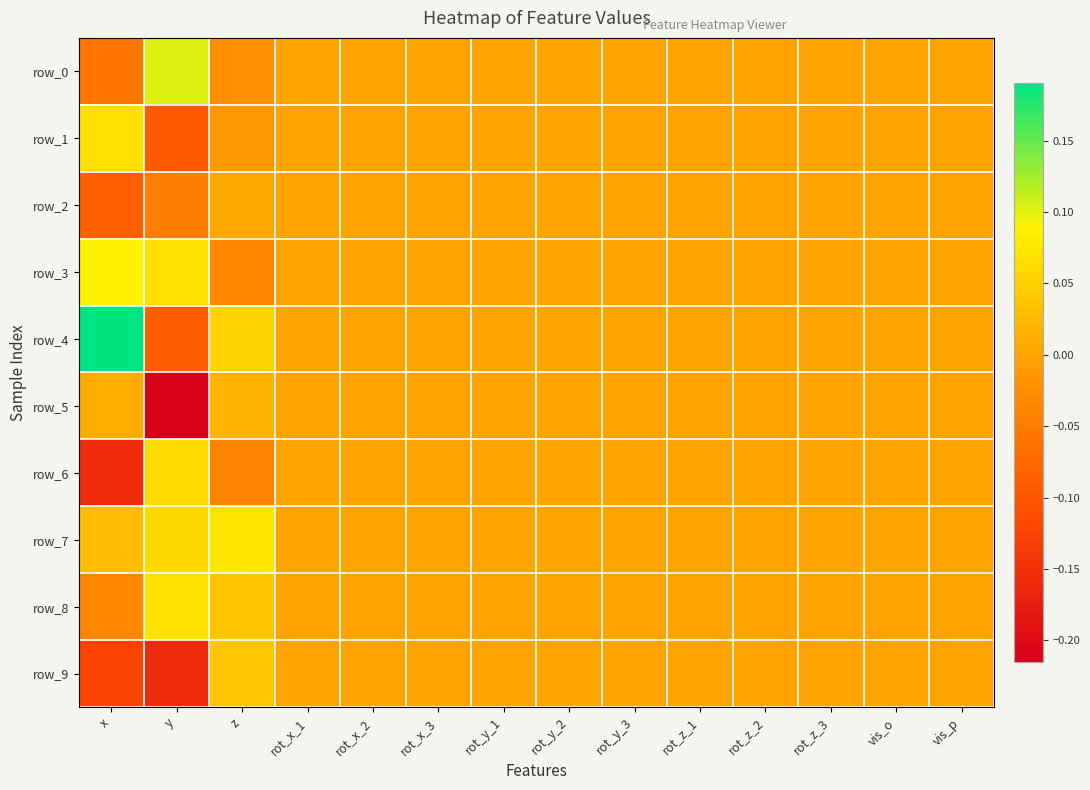

Reading left to right, what are all the values shown in this chart?

row_0: -0.1	0.1	-0.0	0.0	0.0	0.0	0.0	0.0	0.0	0.0	0.0	0.0	0.0	0.0
row_1: 0.1	-0.1	-0.0	0.0	0.0	0.0	0.0	0.0	0.0	0.0	0.0	0.0	0.0	0.0
row_2: -0.1	-0.0	0.0	0.0	0.0	0.0	0.0	0.0	0.0	0.0	0.0	0.0	0.0	0.0
row_3: 0.1	0.1	-0.0	0.0	0.0	0.0	0.0	0.0	0.0	0.0	0.0	0.0	0.0	0.0
row_4: 0.2	-0.1	0.1	0.0	0.0	0.0	0.0	0.0	0.0	0.0	0.0	0.0	0.0	0.0
row_5: 0.0	-0.2	0.0	0.0	0.0	0.0	0.0	0.0	0.0	0.0	0.0	0.0	0.0	0.0
row_6: -0.2	0.1	-0.0	0.0	0.0	0.0	0.0	0.0	0.0	0.0	0.0	0.0	0.0	0.0
row_7: 0.0	0.1	0.1	0.0	0.0	0.0	0.0	0.0	0.0	0.0	0.0	0.0	0.0	0.0
row_8: -0.0	0.1	0.0	0.0	0.0	0.0	0.0	0.0	0.0	0.0	0.0	0.0	0.0	0.0
row_9: -0.1	-0.2	0.0	0.0	0.0	0.0	0.0	0.0	0.0	0.0	0.0	0.0	0.0	0.0